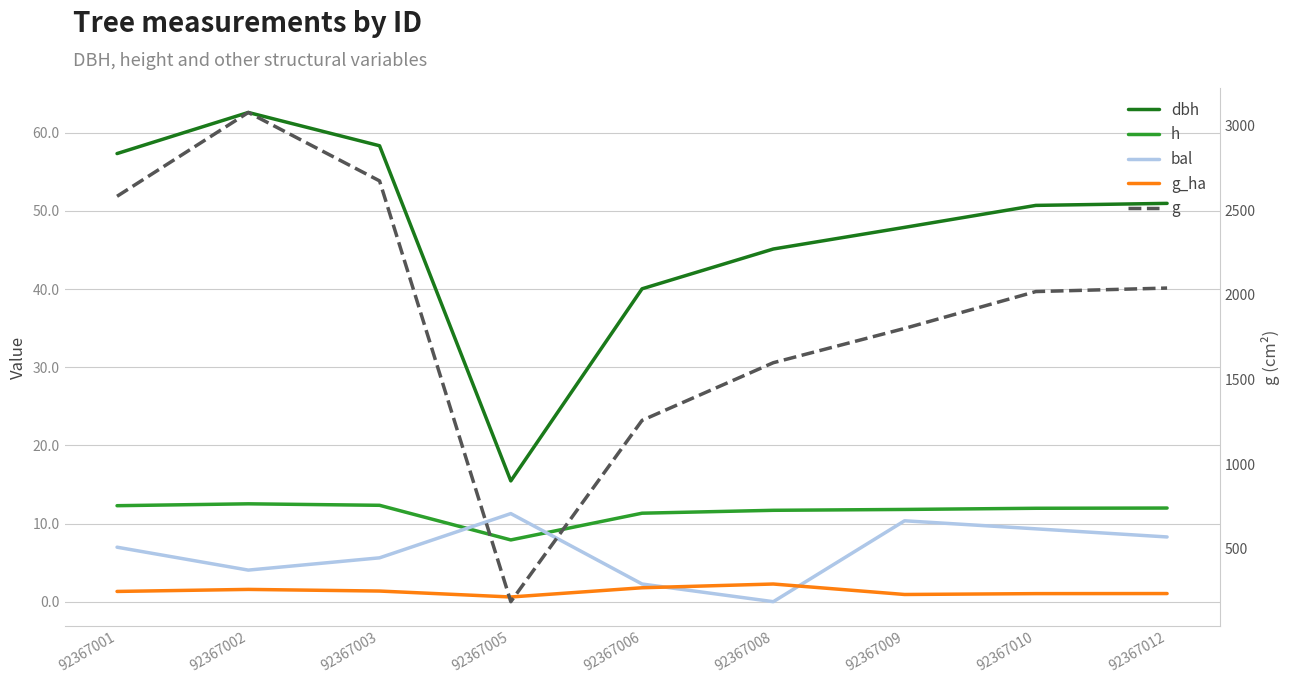

What is the difference between the maximum and minimum values in the h series?

4.6